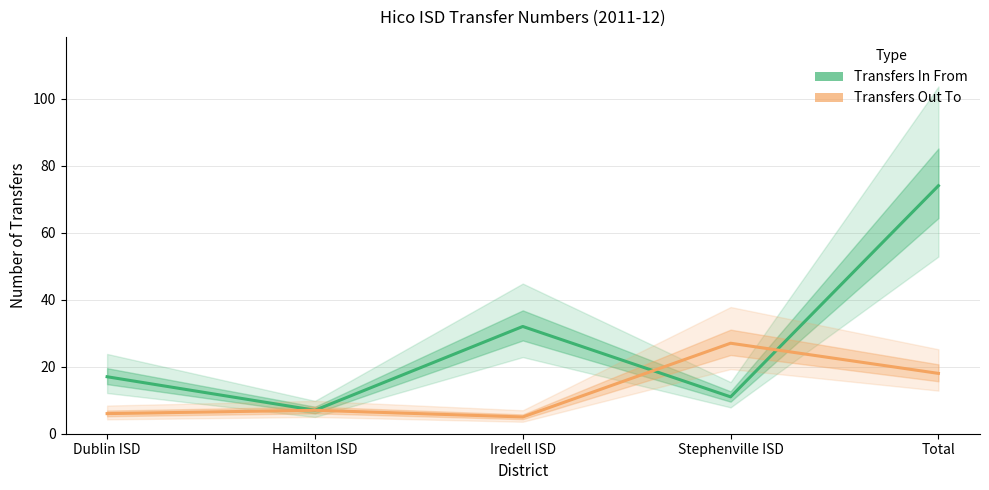

At which category does Transfers In From reach its first local valley?

Hamilton ISD